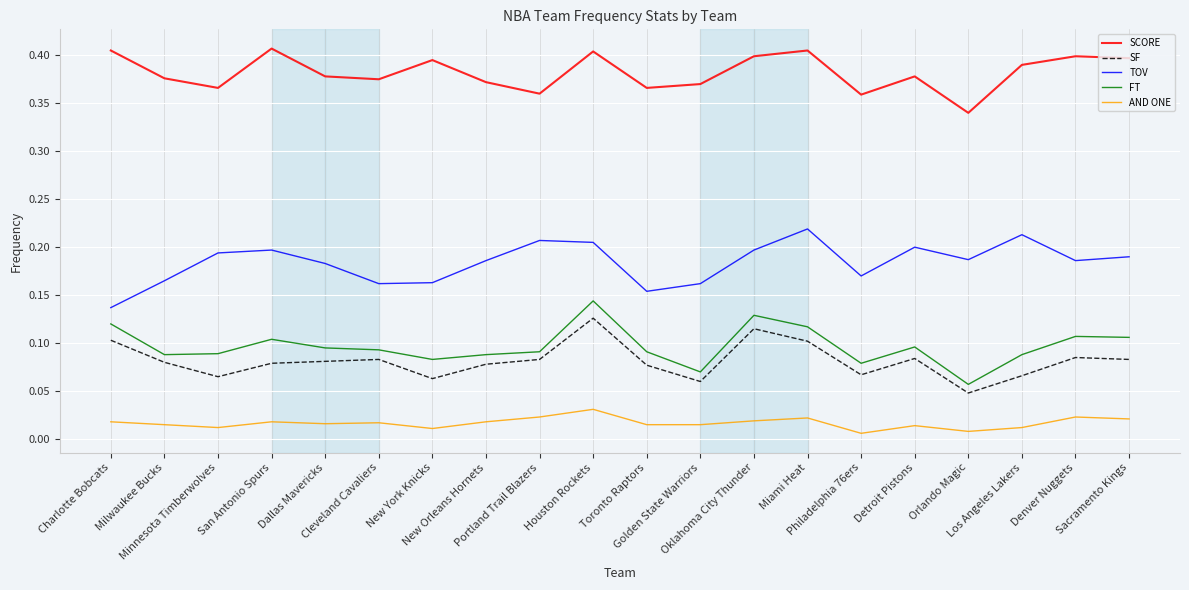

List the series in order of their peak value, lowest first.

AND ONE, SF, FT, TOV, SCORE